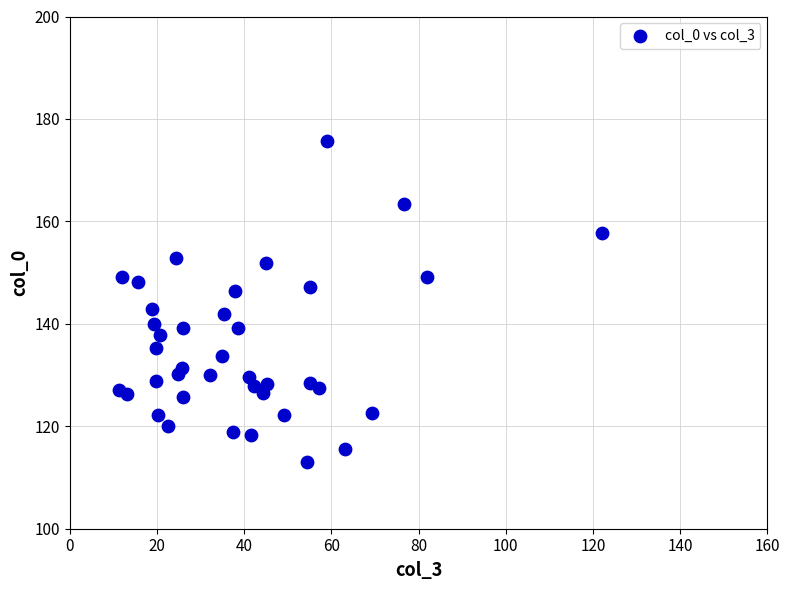

What is the range of Y values (max minus min)?

62.7